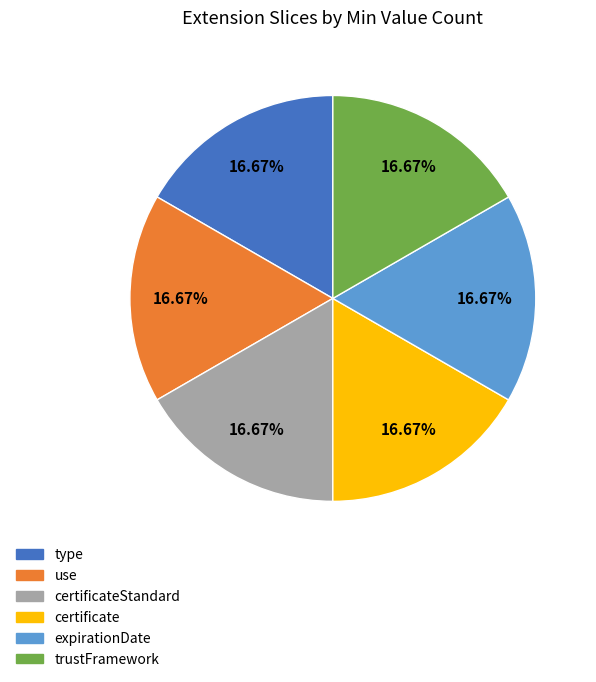

Is certificateStandard the majority of the pie?

No